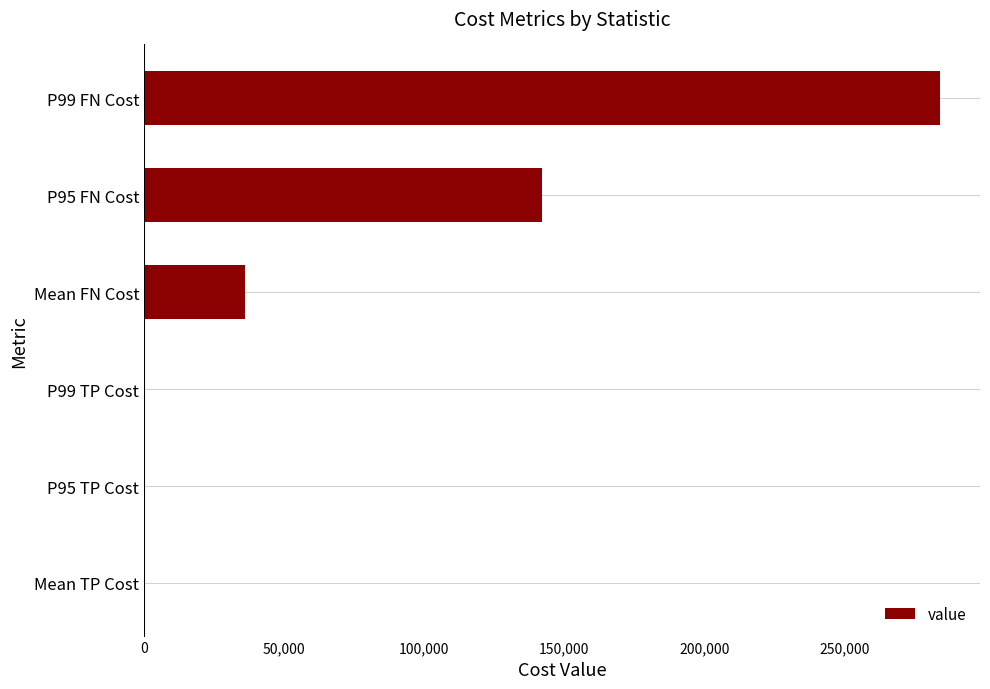

What is the maximum value shown in the chart?

284256.0